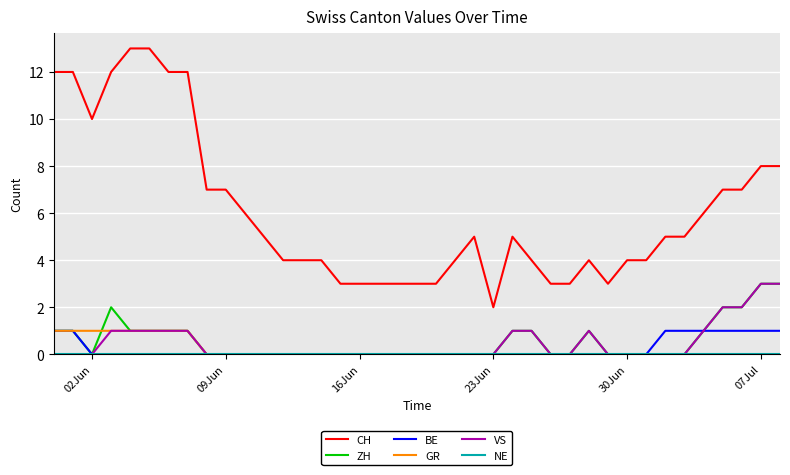

Which series has the largest range (max minus min)?

CH